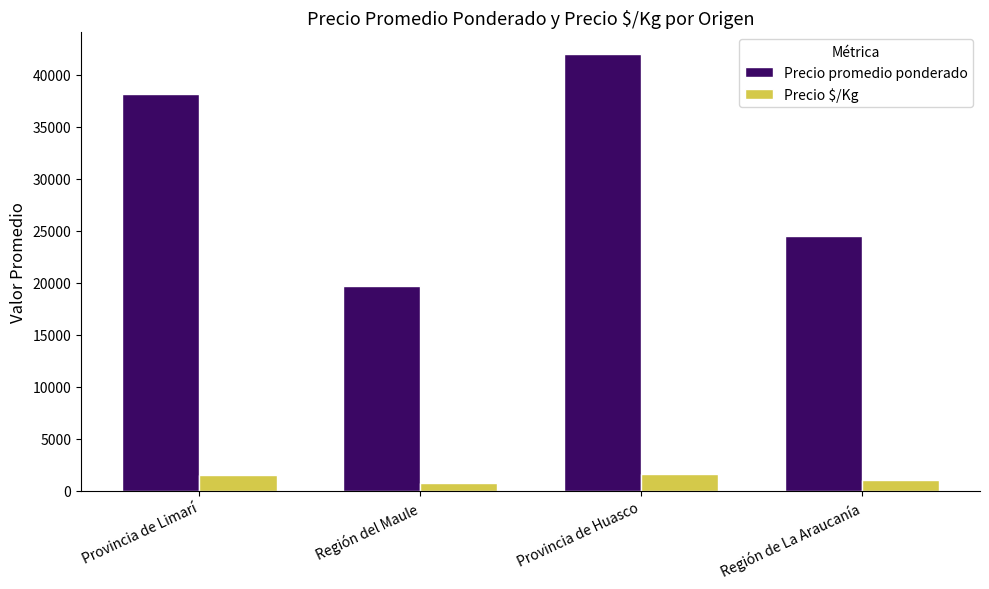

The value of Precio promedio ponderado at Región de La Araucanía is 7319. True or false?

False